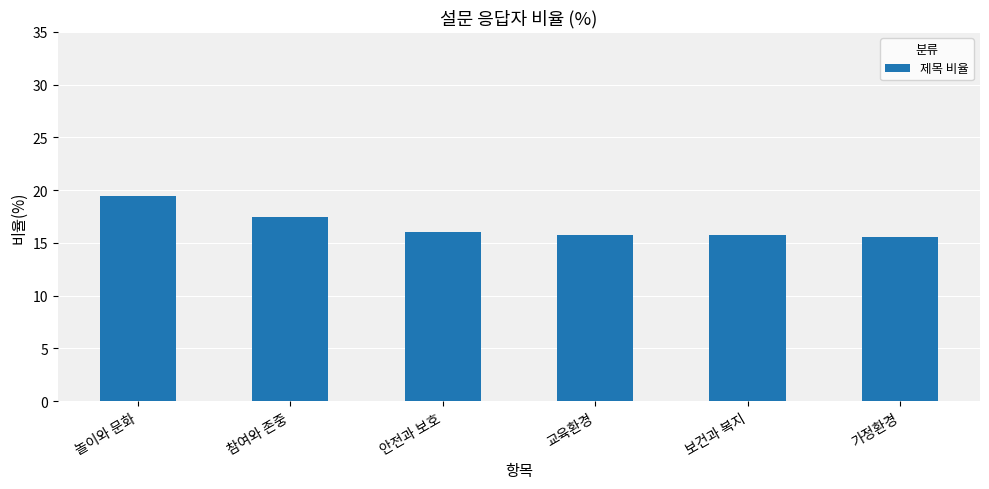

True or false: the data shows 10.6 at 참여와 존중.

False